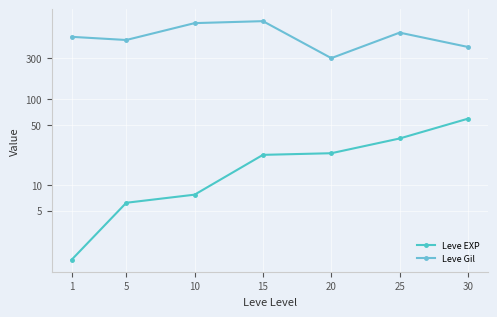

What is the value of the Leve Gil point at the 6th from the left?

595.0